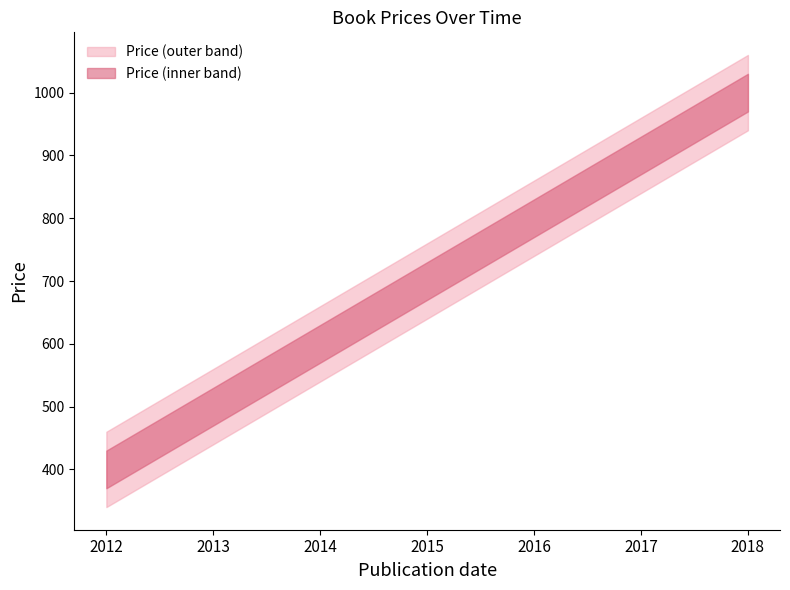

Reading left to right, transcribe all the data shown in this chart.

2012=400.0	2013=500.0	2014=600.0	2015=700.0	2016=800.0	2017=900.0	2018=1000.0